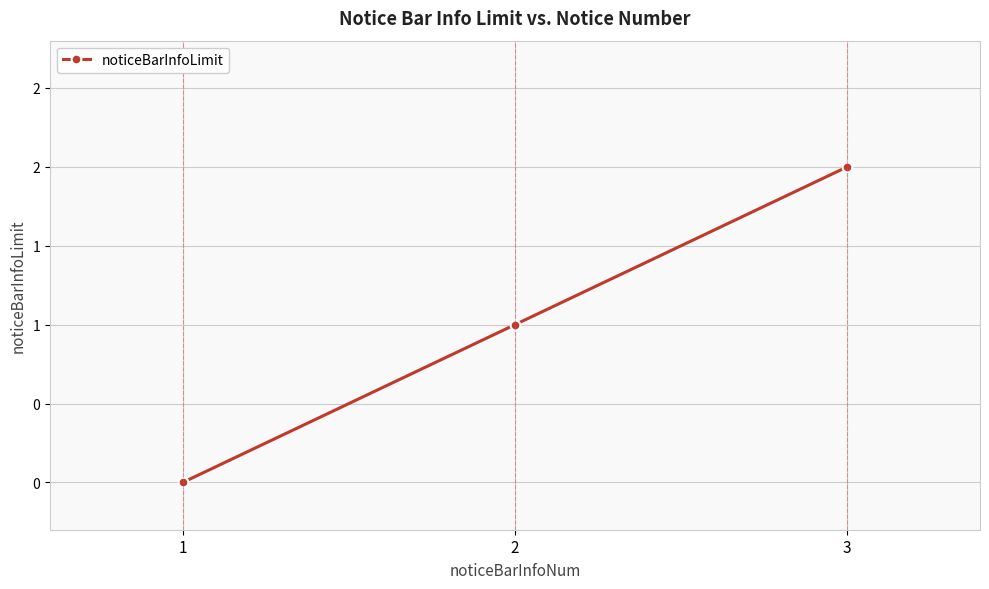

What is the average value?

1